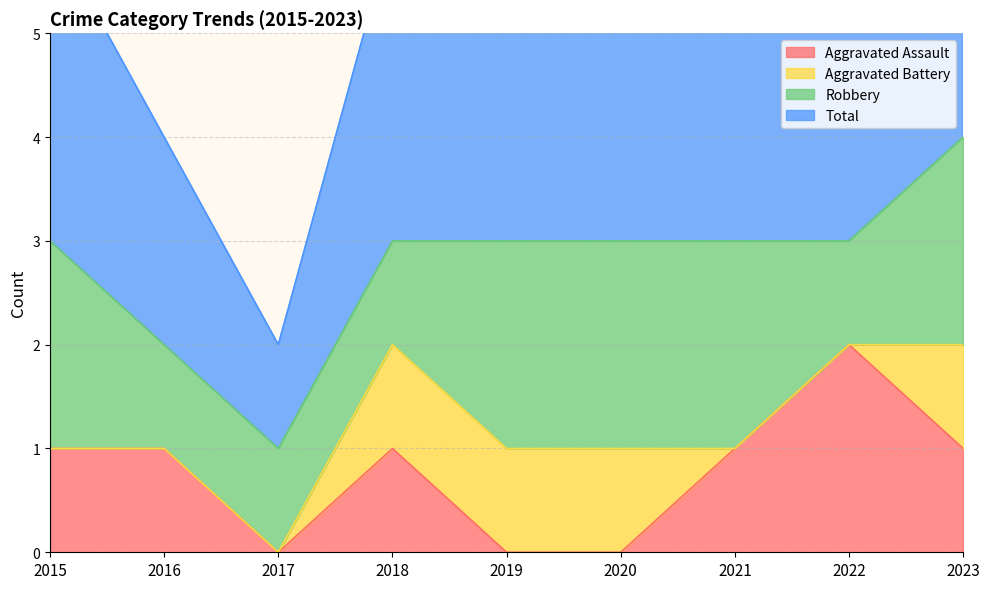

The Aggravated Assault series shows 1 at 2021. True or false?

True